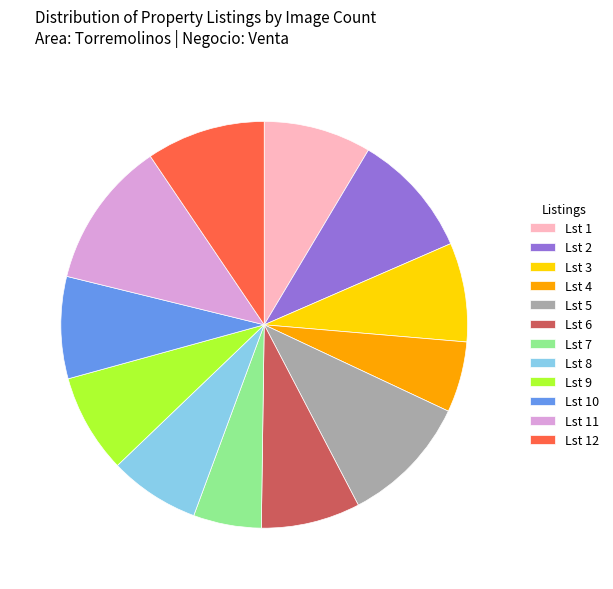

Does any single category account for the majority?

No